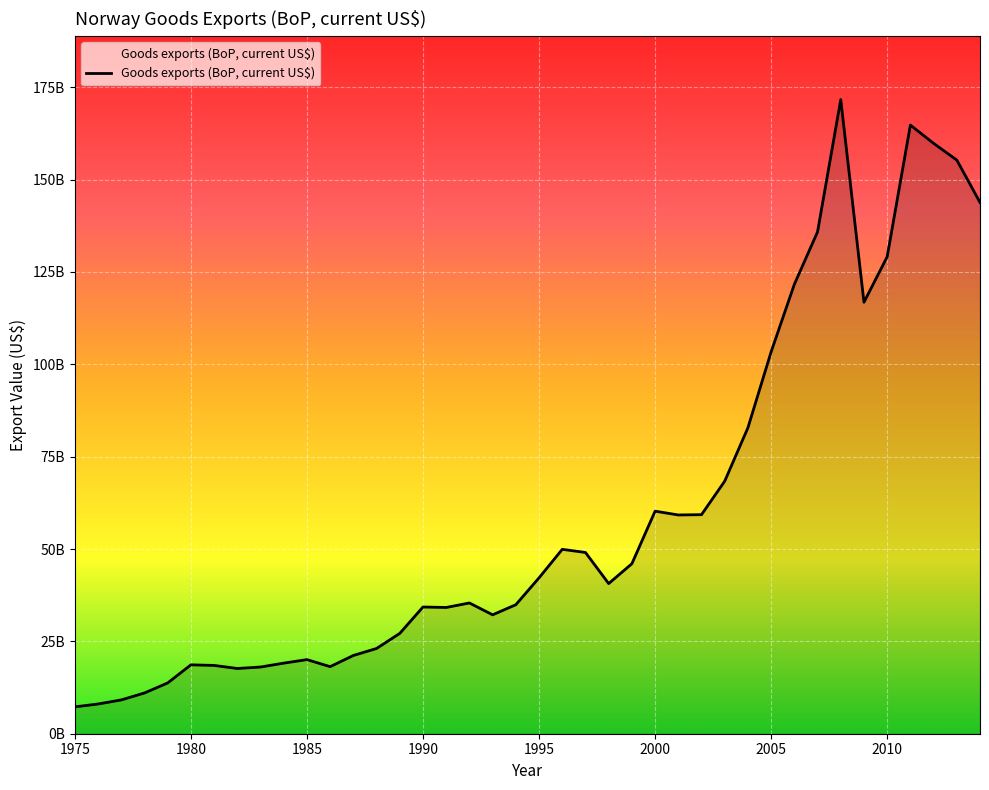

Does the chart have visible grid lines?

Yes